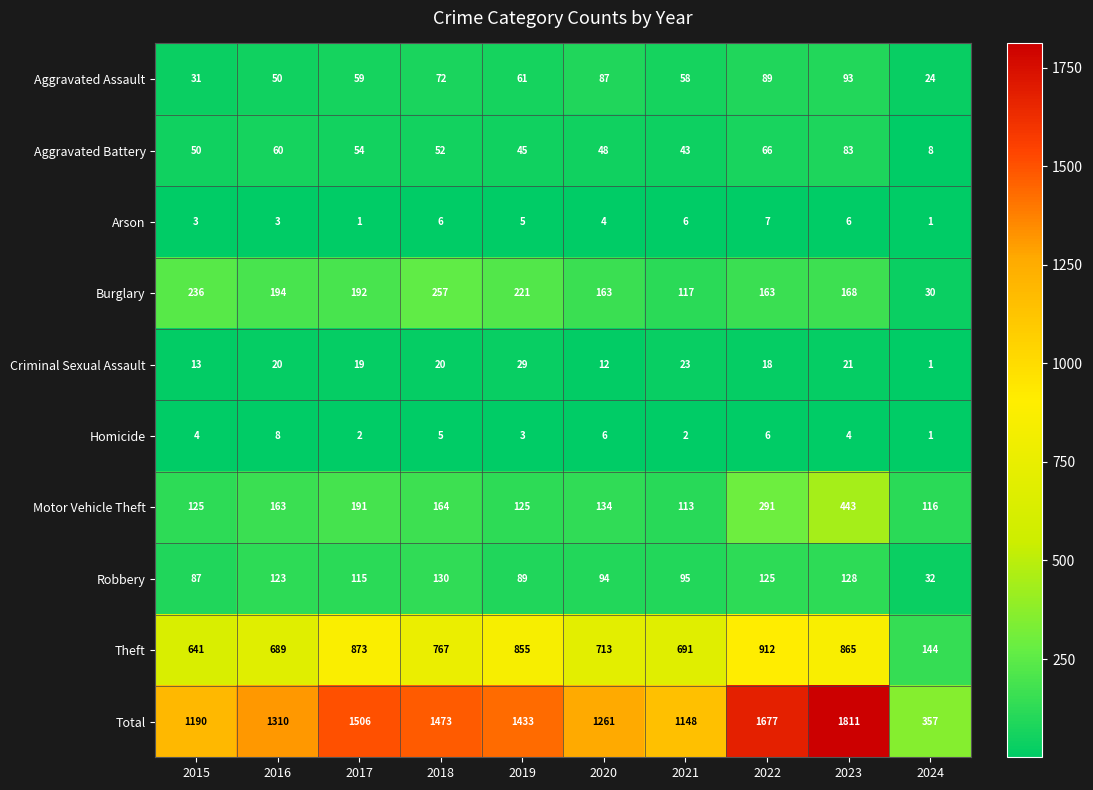

What is the average value of the Robbery series?

102